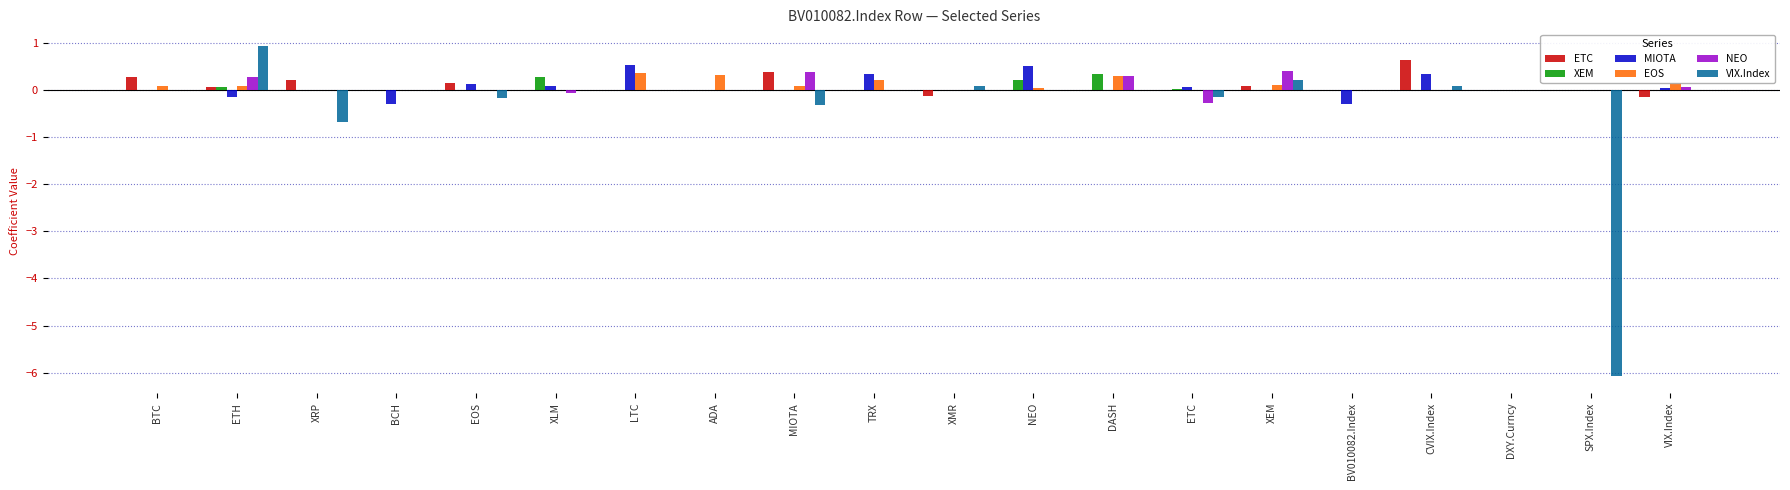

Count the number of data series in this chart.

6